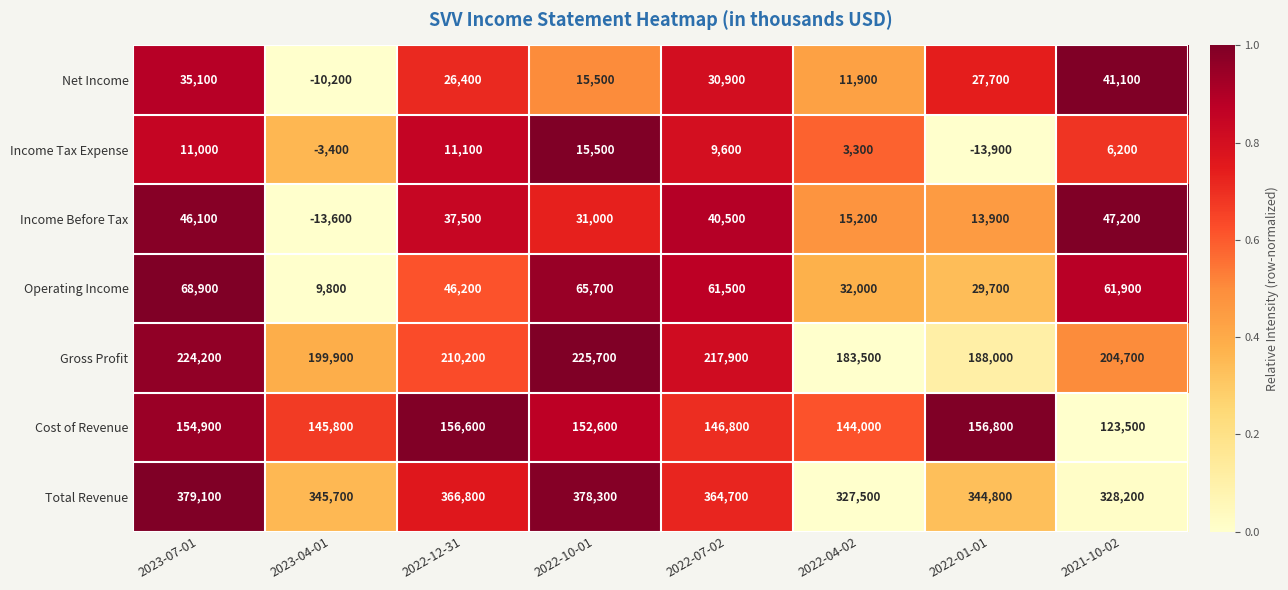

Which series has the widest spread of values?

Income Before Tax